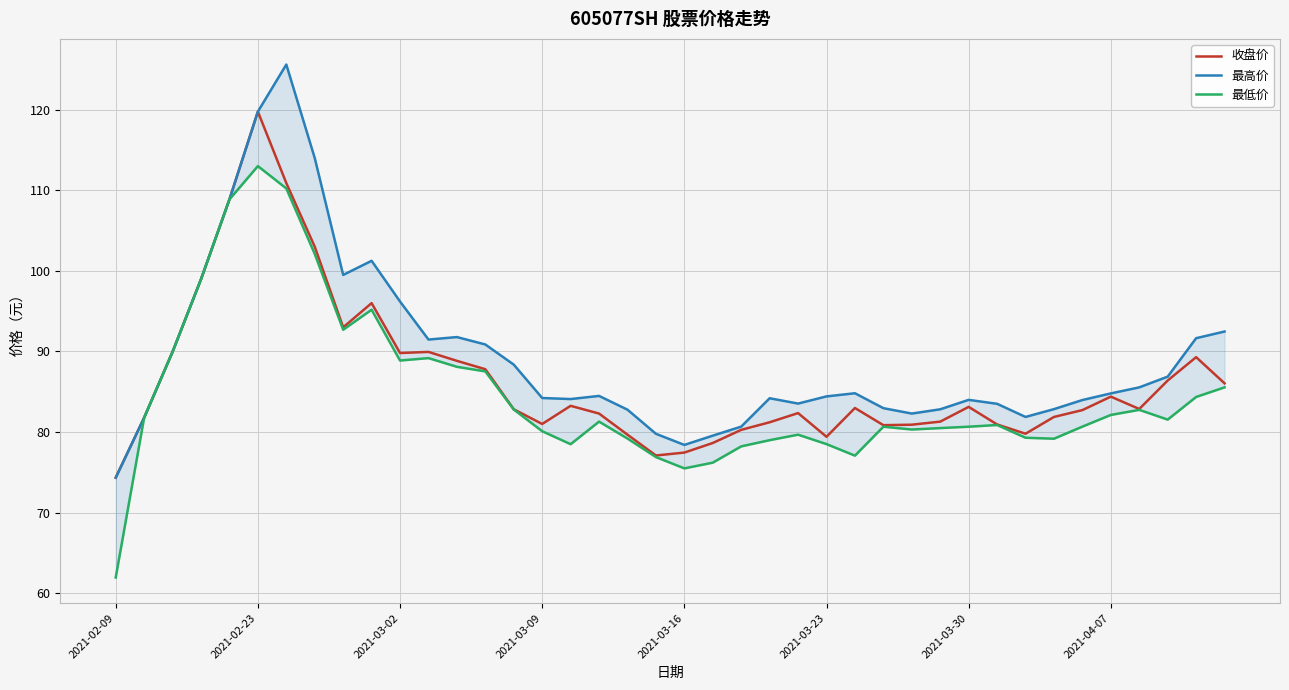

What is the average value of the 最低价 series?

84.8